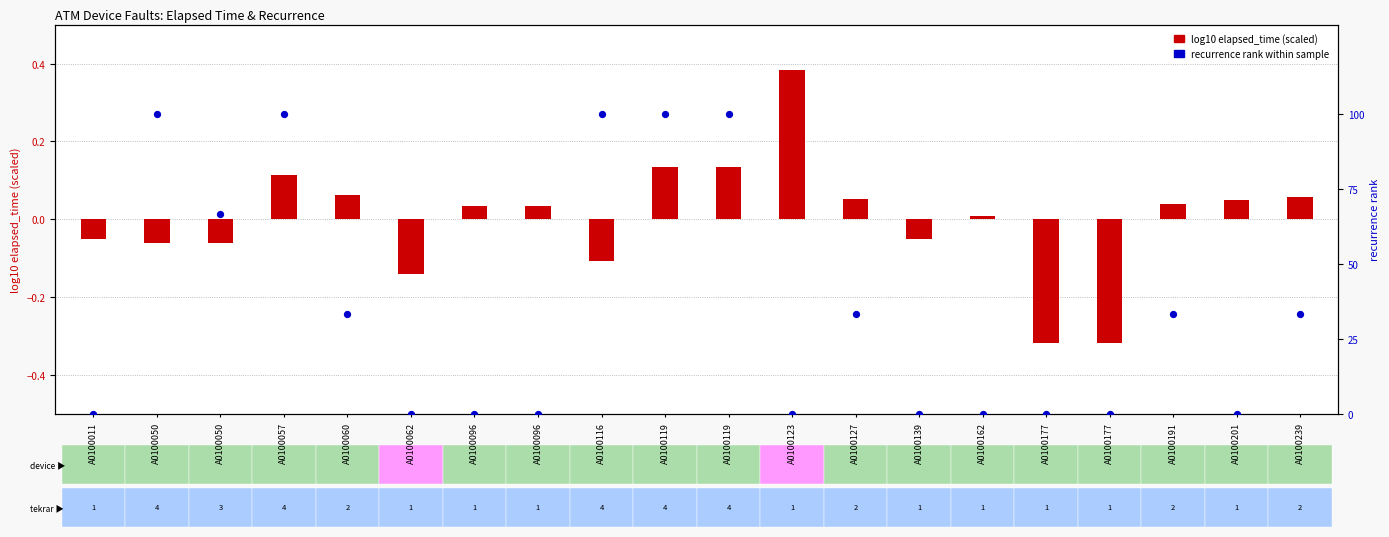

Is the value of recurrence rank (scaled) at A0100011 greater than the value of log10 elapsed_time (scaled) at A0100011?

Yes